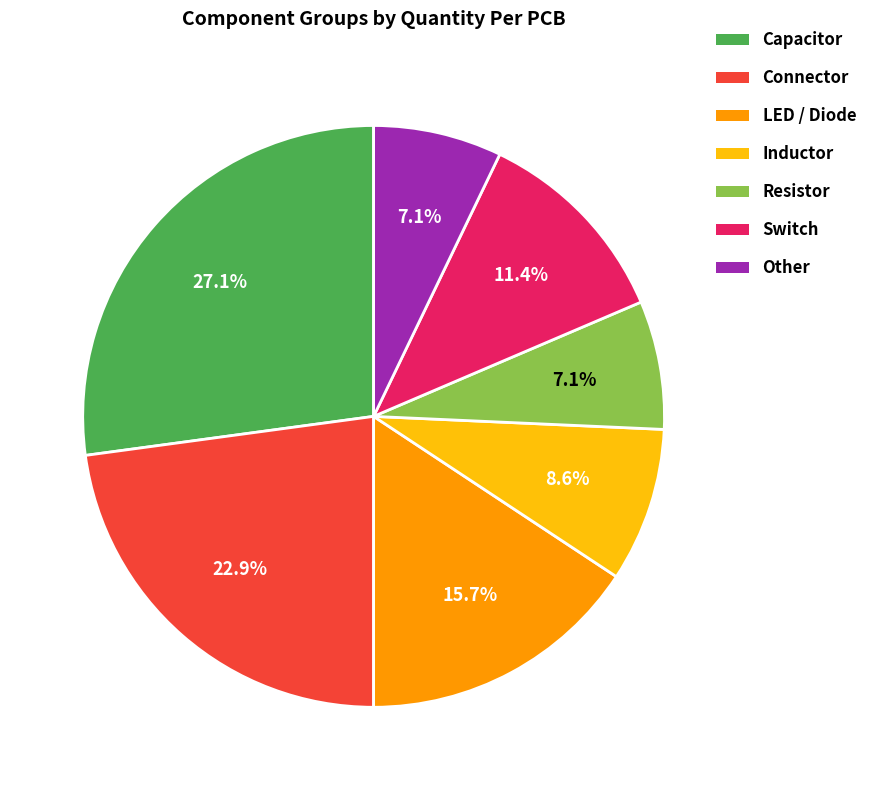

Is Switch the majority of the pie?

No